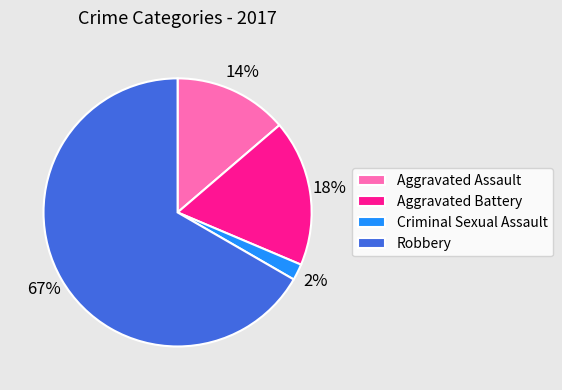

Between Robbery and Aggravated Battery, which is larger?

Robbery